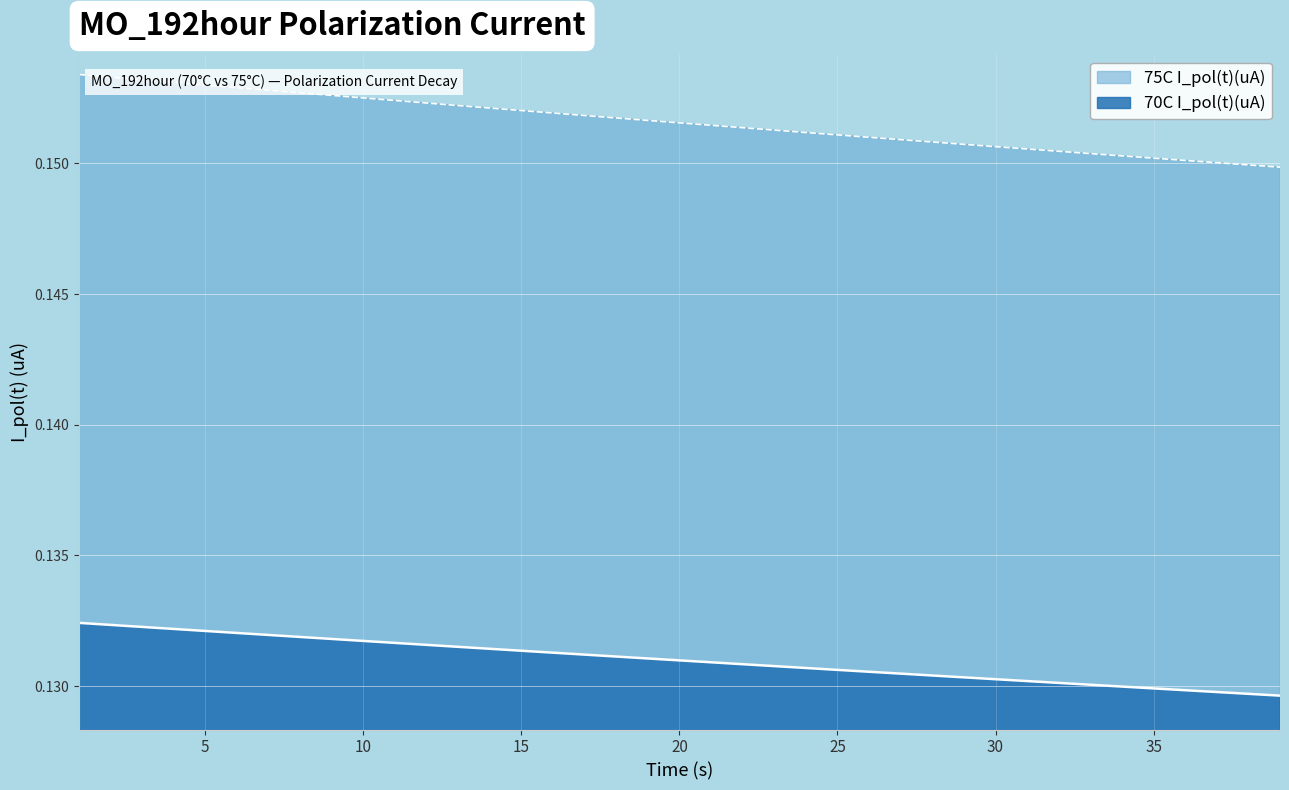

Reading left to right, list all the values displayed in this chart.

70C I_pol(t)(uA): 1=0.1	2=0.1	3=0.1	4=0.1	5=0.1	6=0.1	7=0.1	8=0.1	9=0.1	10=0.1	11=0.1	12=0.1	13=0.1	14=0.1	15=0.1	16=0.1	17=0.1	18=0.1	19=0.1	20=0.1	21=0.1	22=0.1	23=0.1	24=0.1	25=0.1	26=0.1	27=0.1	28=0.1	29=0.1	30=0.1	31=0.1	32=0.1	33=0.1	34=0.1	35=0.1	36=0.1	37=0.1	38=0.1	39=0.1
75C I_pol(t)(uA): 1=0.2	2=0.2	3=0.2	4=0.2	5=0.2	6=0.2	7=0.2	8=0.2	9=0.2	10=0.2	11=0.2	12=0.2	13=0.2	14=0.2	15=0.2	16=0.2	17=0.2	18=0.2	19=0.2	20=0.2	21=0.2	22=0.2	23=0.2	24=0.2	25=0.2	26=0.2	27=0.2	28=0.2	29=0.2	30=0.2	31=0.2	32=0.2	33=0.2	34=0.2	35=0.2	36=0.2	37=0.2	38=0.1	39=0.1